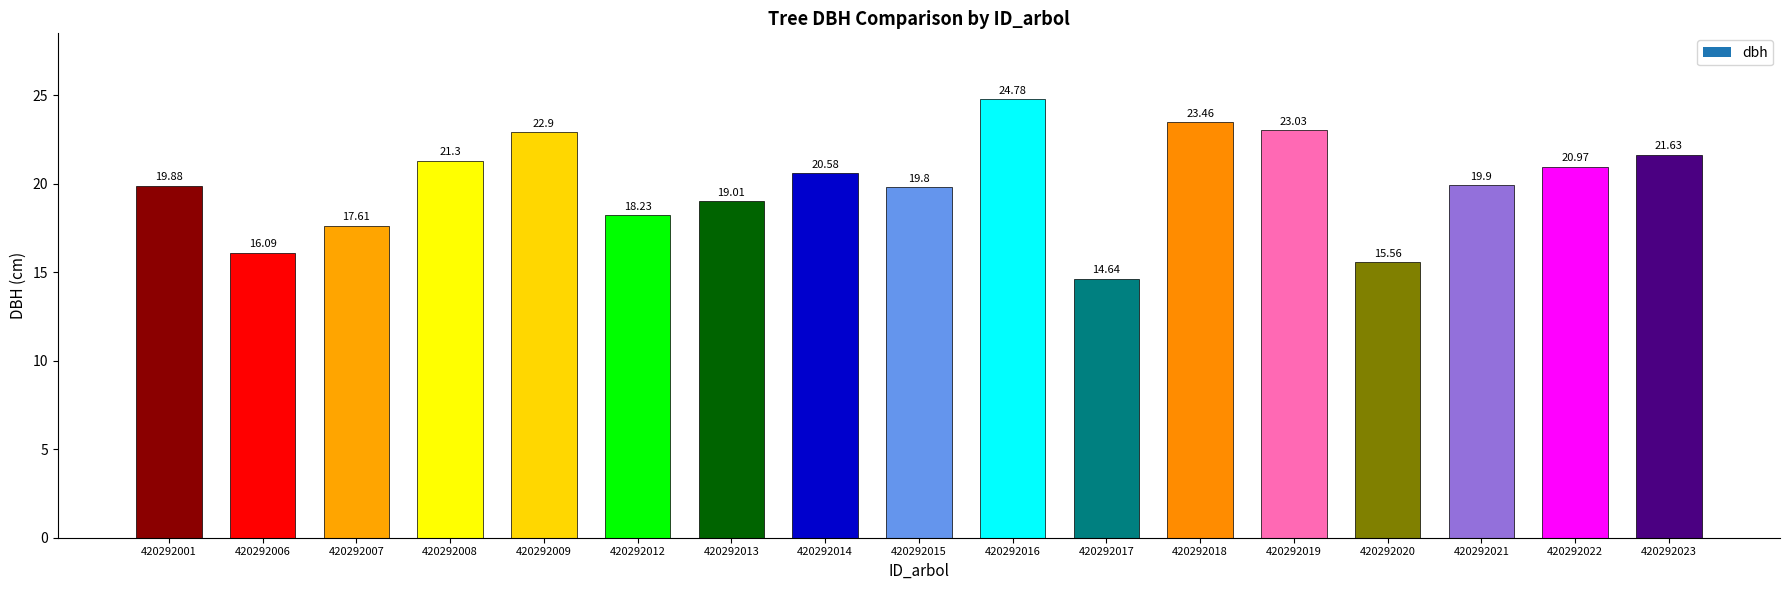

Reading left to right, transcribe all the data shown in this chart.

19.9	16.1	17.6	21.3	22.9	18.2	19.0	20.6	19.8	24.8	14.6	23.5	23.0	15.6	19.9	21.0	21.6